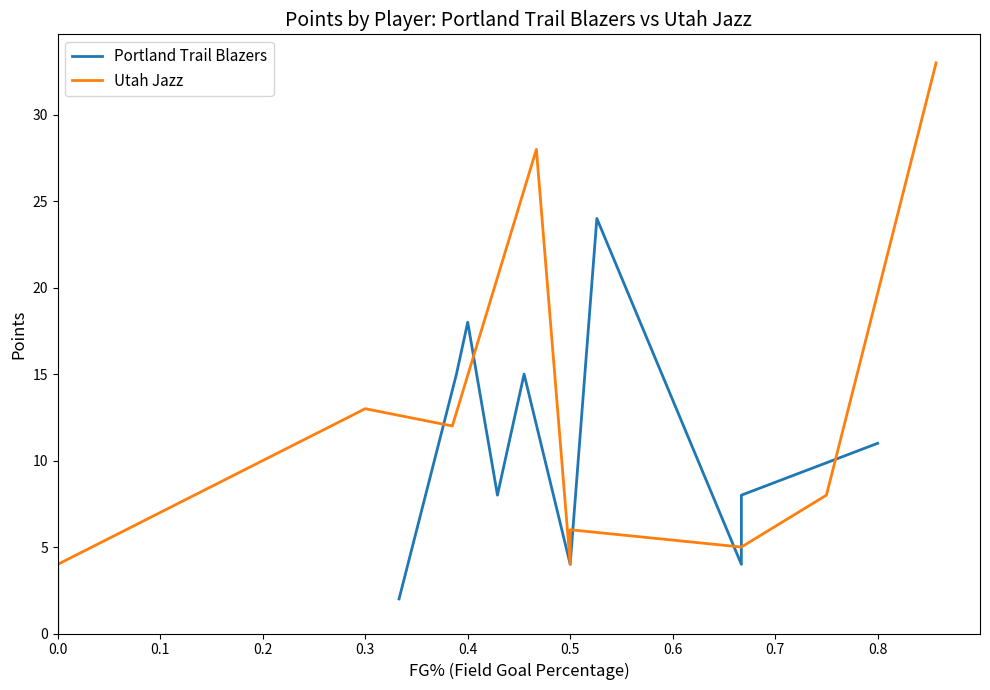

At which category is the sum across all series the highest?

0.9